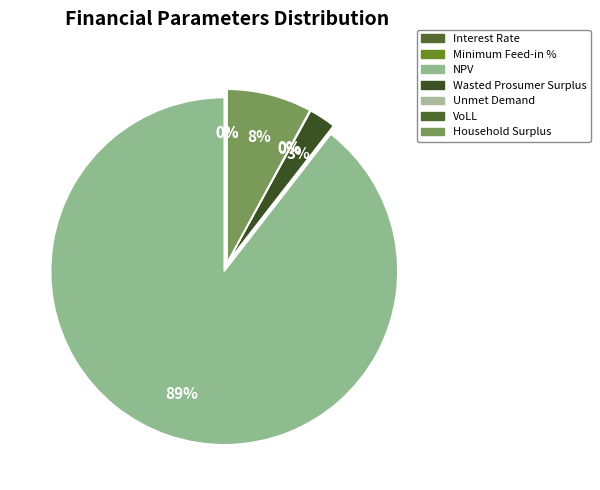

What is the majority slice?

NPV